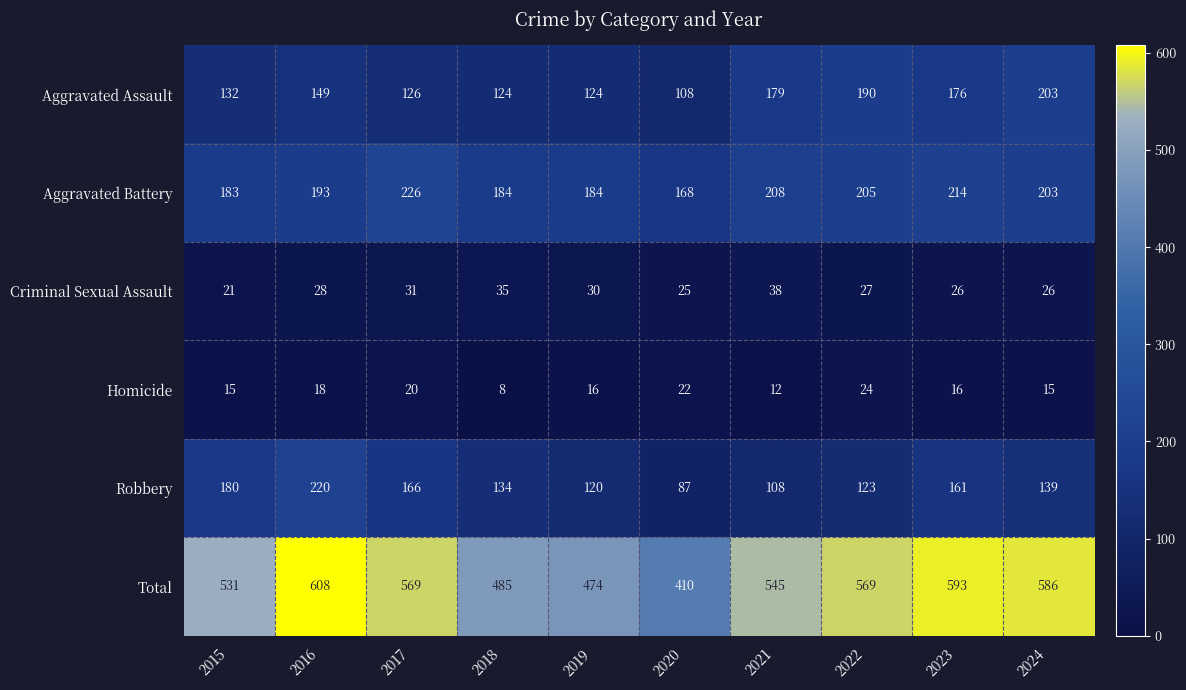

At how many categories does at least one series exceed 318?

10